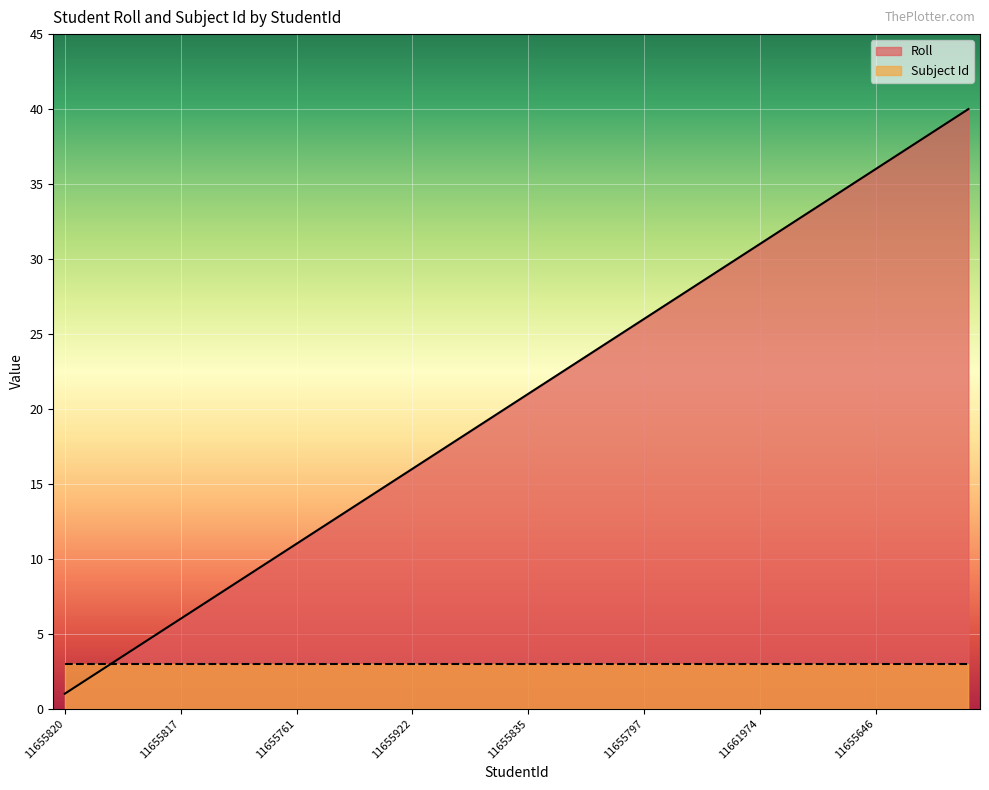

True or false: Roll has a value of 20 at 11661974.

False